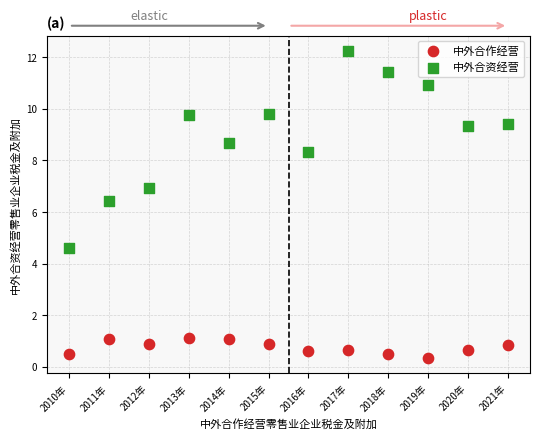

Which series reaches the maximum Y coordinate?

中外合资经营